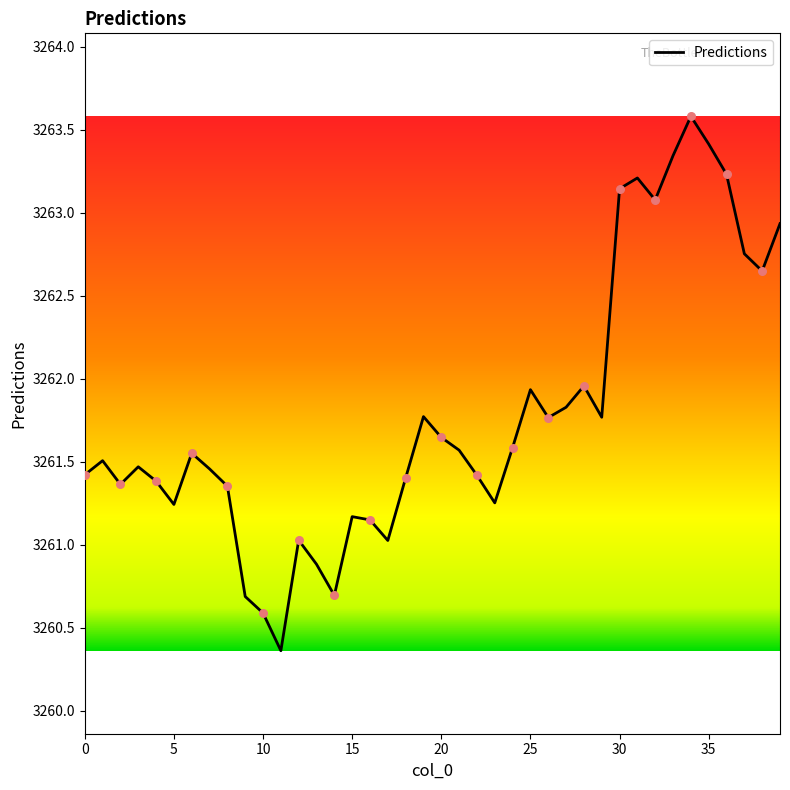

What is the greatest value displayed?

3263.6